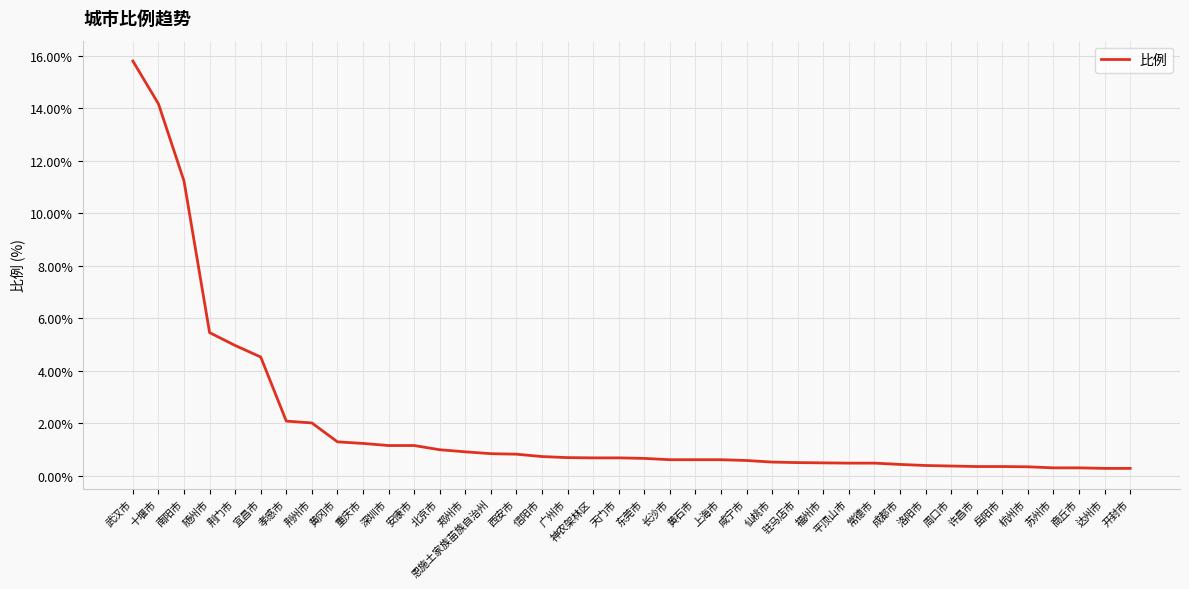

What is the ratio of the value at 达州市 to the value at 深圳市?

0.2